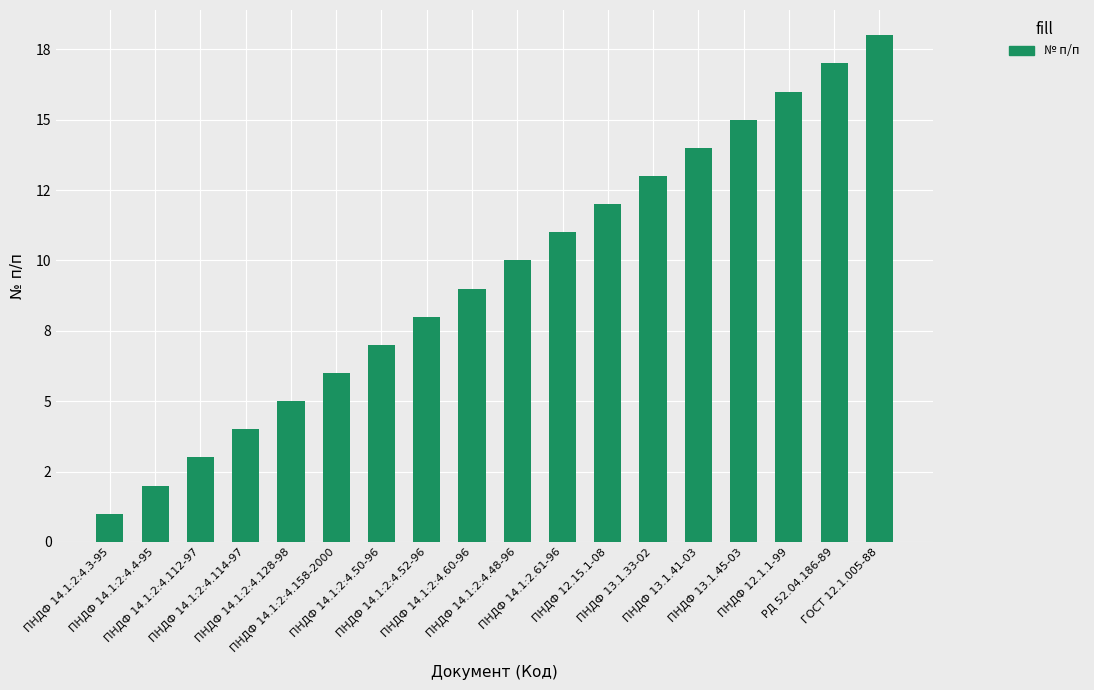

What is the label of the 15th bar from the right?

ПНДФ 14.1:2:4.114-97